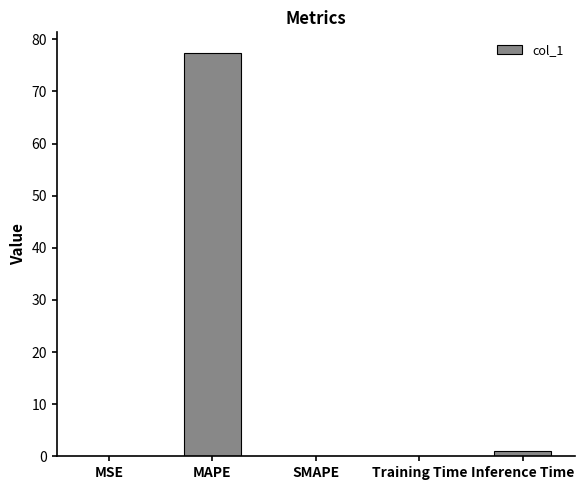

Which label corresponds to the largest value in the chart?

MAPE